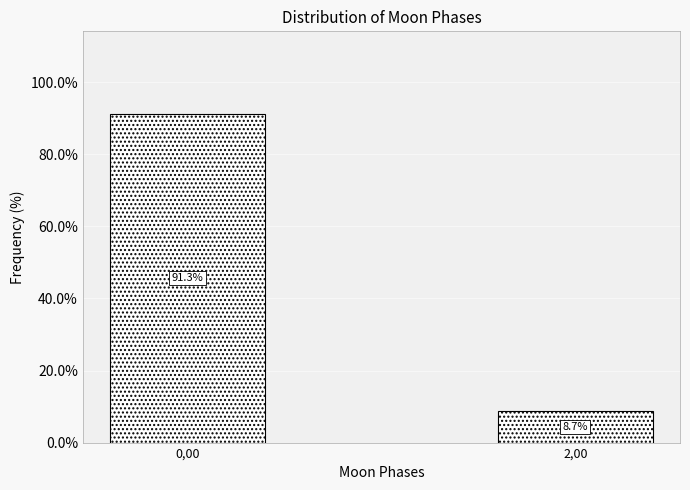

Reading right to left, list all the values displayed in this chart.

2,00=8.7	0,00=91.3